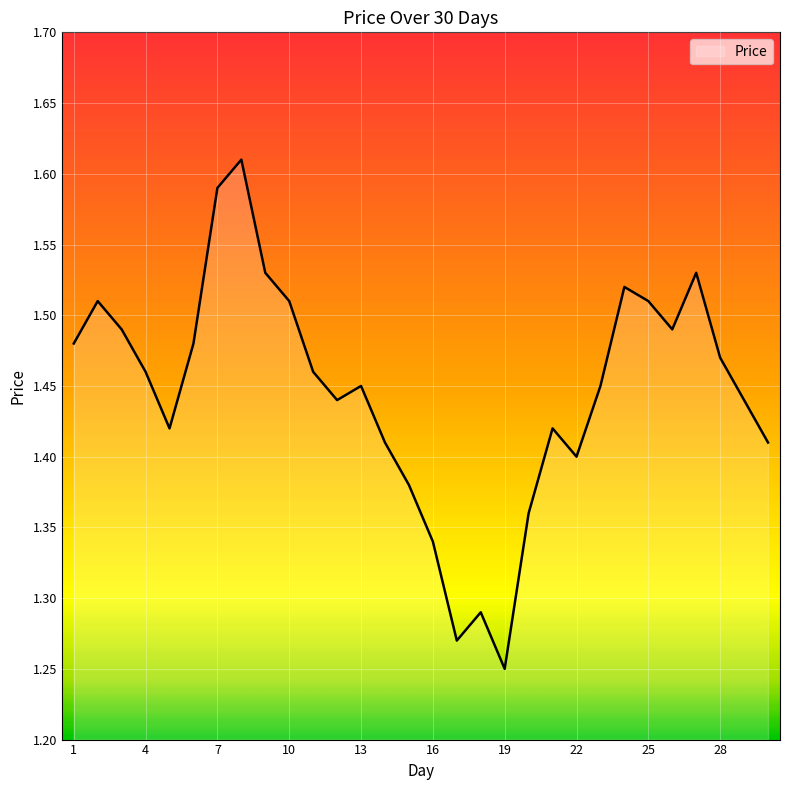

What is the difference between the maximum and minimum values?

0.4